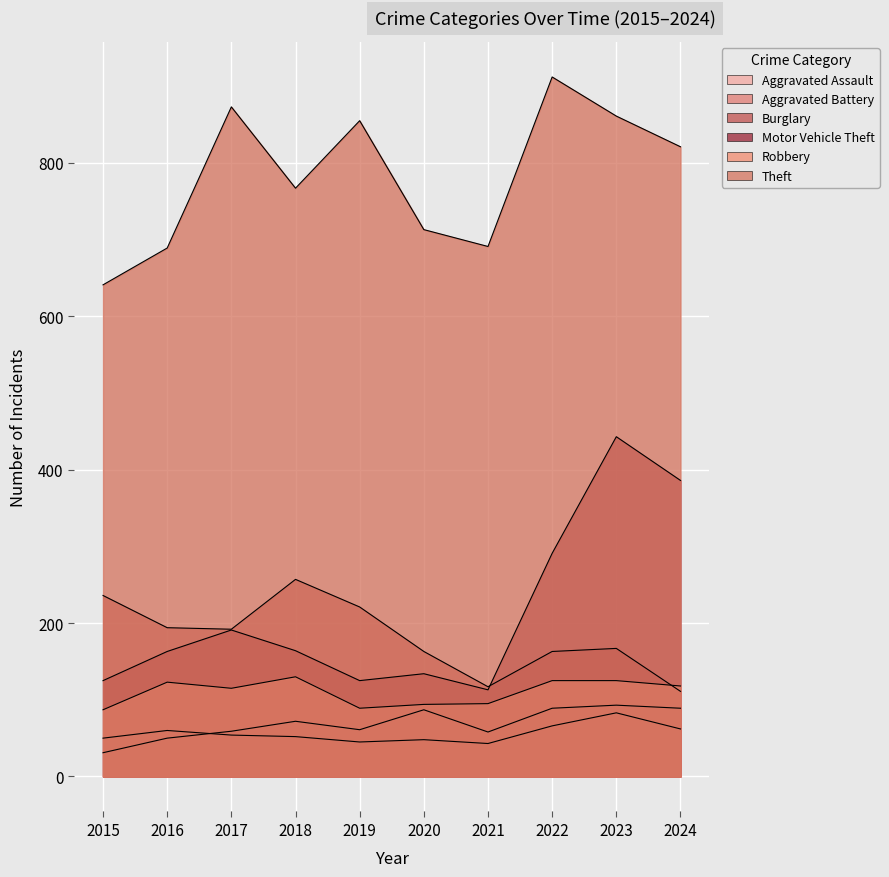

Which series ends up on top after the final intersection of Motor Vehicle Theft and Burglary?

Motor Vehicle Theft